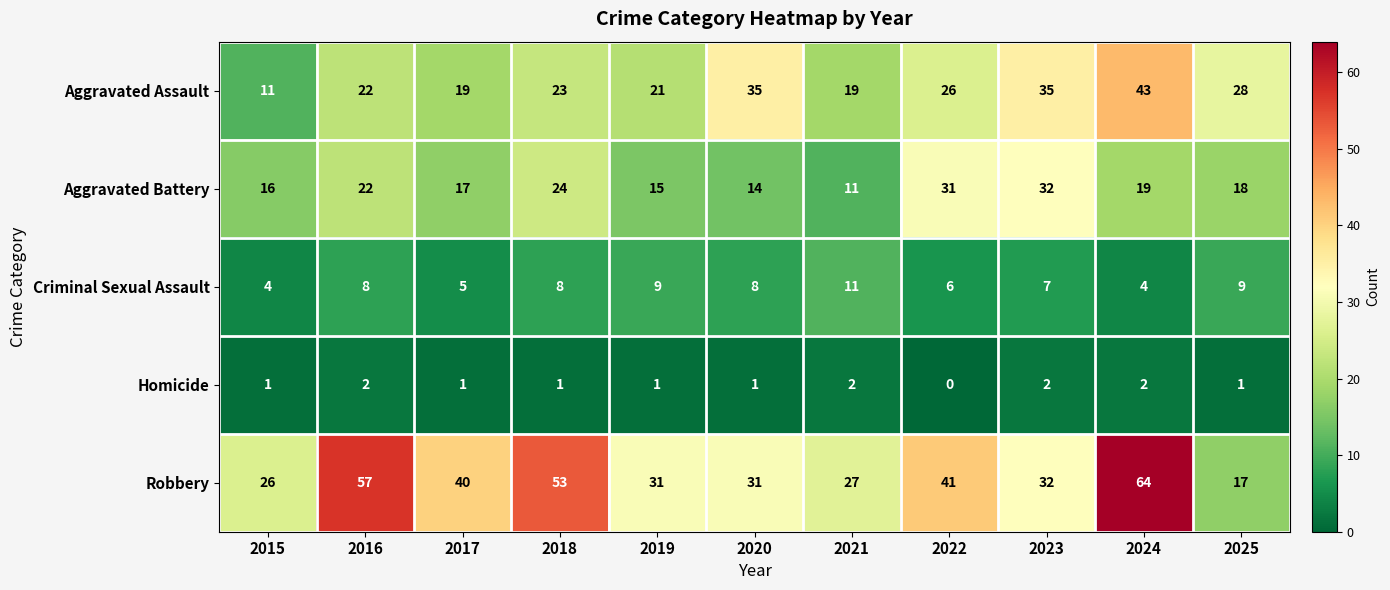

Which series has the largest range (max minus min)?

Robbery